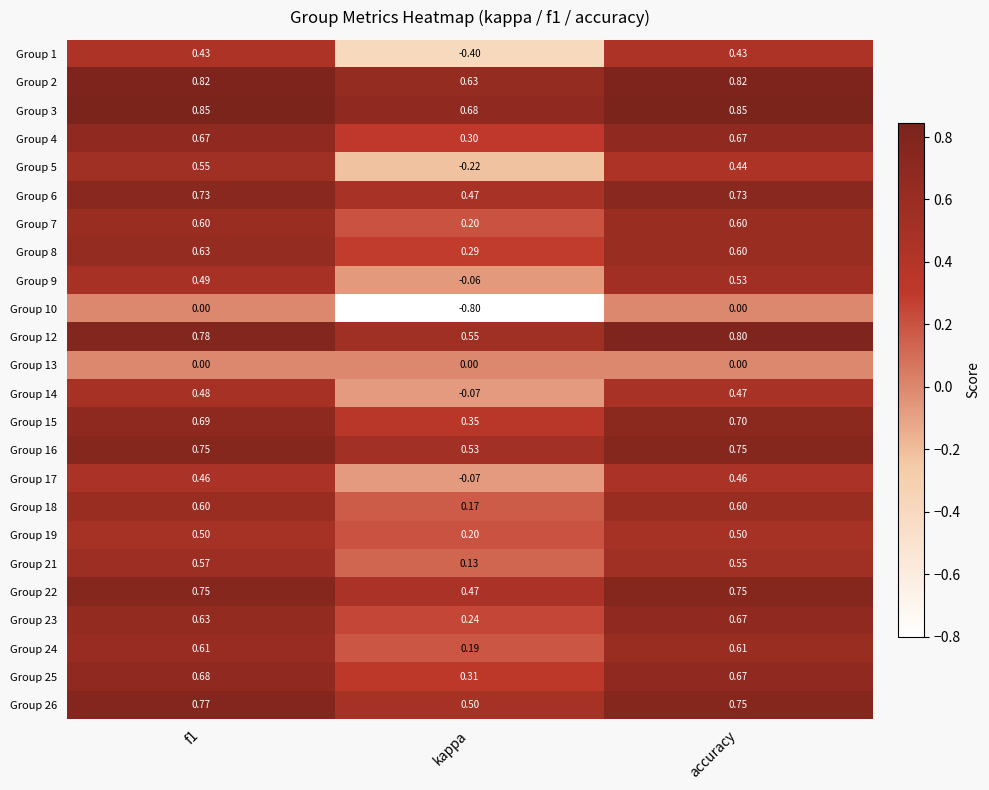

Is the value of Group 14 at accuracy greater than the value of Group 10 at accuracy?

Yes